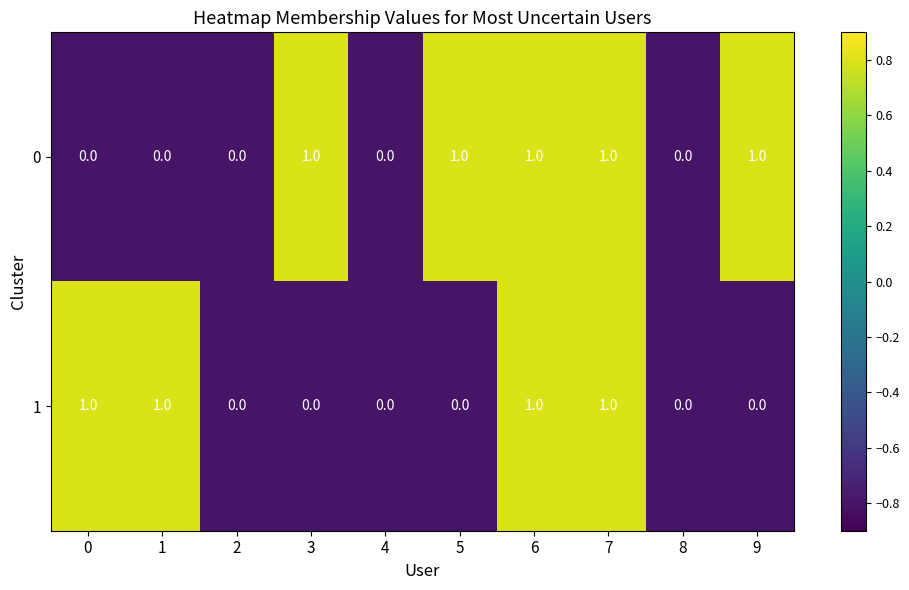

How many series are shown in this chart?

2